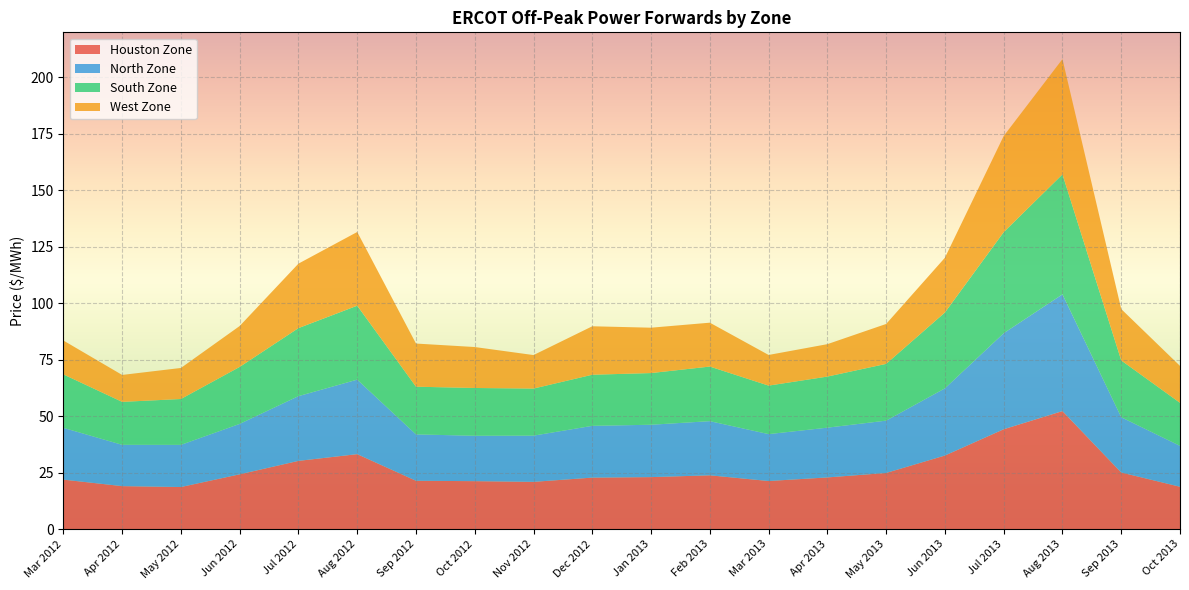

Reading right to left, extract all data points from this chart.

Houston Zone: Oct 2013=18.8	Sep 2013=25.1	Aug 2013=52.3	Jul 2013=44.2	Jun 2013=32.6	May 2013=24.9	Apr 2013=22.9	Mar 2013=21.3	Feb 2013=23.8	Jan 2013=23.0	Dec 2012=22.8	Nov 2012=20.9	Oct 2012=21.2	Sep 2012=21.4	Aug 2012=33.2	Jul 2012=30.2	Jun 2012=24.3	May 2012=18.6	Apr 2012=19.0	Mar 2012=21.9
North Zone: Oct 2013=18.1	Sep 2013=24.5	Aug 2013=51.7	Jul 2013=42.5	Jun 2013=29.8	May 2013=23.2	Apr 2013=22.0	Mar 2013=20.8	Feb 2013=24.0	Jan 2013=23.2	Dec 2012=22.9	Nov 2012=20.5	Oct 2012=20.1	Sep 2012=20.5	Aug 2012=33.0	Jul 2012=28.7	Jun 2012=22.3	May 2012=18.7	Apr 2012=18.3	Mar 2012=22.9
South Zone: Oct 2013=19.1	Sep 2013=25.2	Aug 2013=53.1	Jul 2013=44.8	Jun 2013=33.6	May 2013=25.1	Apr 2013=22.6	Mar 2013=21.5	Feb 2013=24.2	Jan 2013=22.9	Dec 2012=22.6	Nov 2012=20.8	Oct 2012=21.2	Sep 2012=21.1	Aug 2012=32.8	Jul 2012=30.1	Jun 2012=25.2	May 2012=20.3	Apr 2012=19.0	Mar 2012=23.7
West Zone: Oct 2013=16.4	Sep 2013=22.8	Aug 2013=51.1	Jul 2013=42.6	Jun 2013=24.2	May 2013=17.7	Apr 2013=14.4	Mar 2013=13.6	Feb 2013=19.4	Jan 2013=20.1	Dec 2012=21.5	Nov 2012=14.8	Oct 2012=18.1	Sep 2012=19.1	Aug 2012=32.6	Jul 2012=28.6	Jun 2012=18.1	May 2012=13.8	Apr 2012=11.9	Mar 2012=15.0